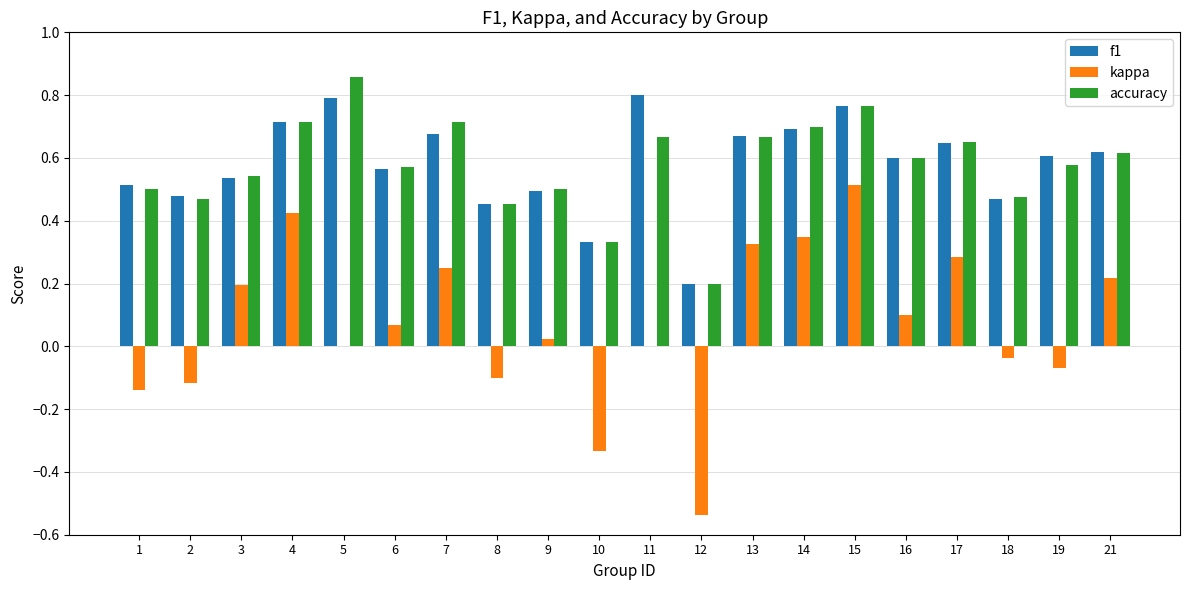

At which category does the chart reach its peak across all series?

5